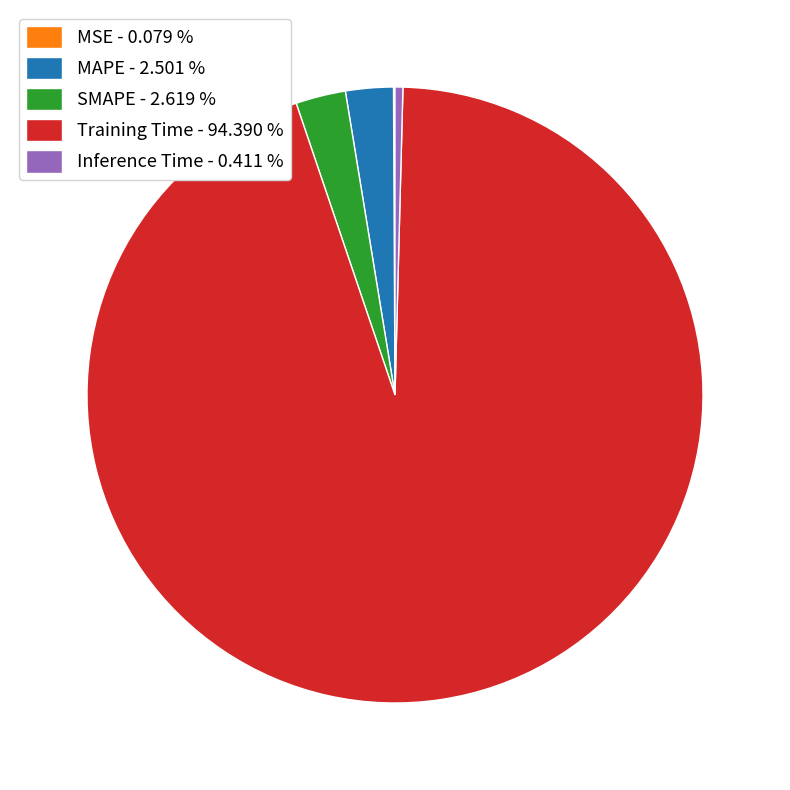

Does SMAPE - 2.619 % account for over 50% of the chart?

No